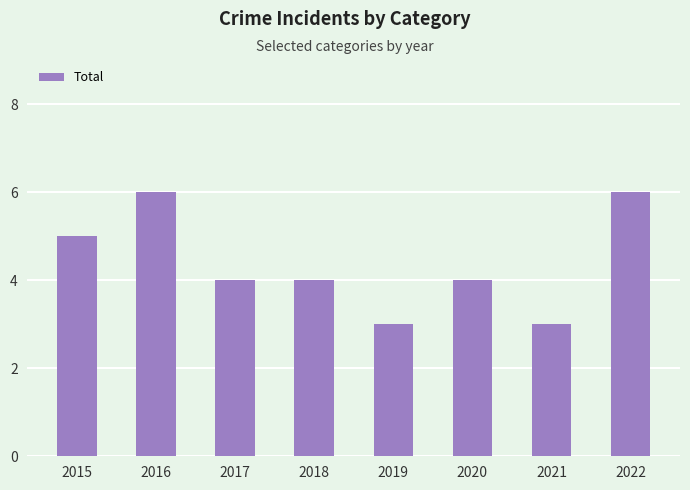

What is the value of the 7th bar from the left?

3